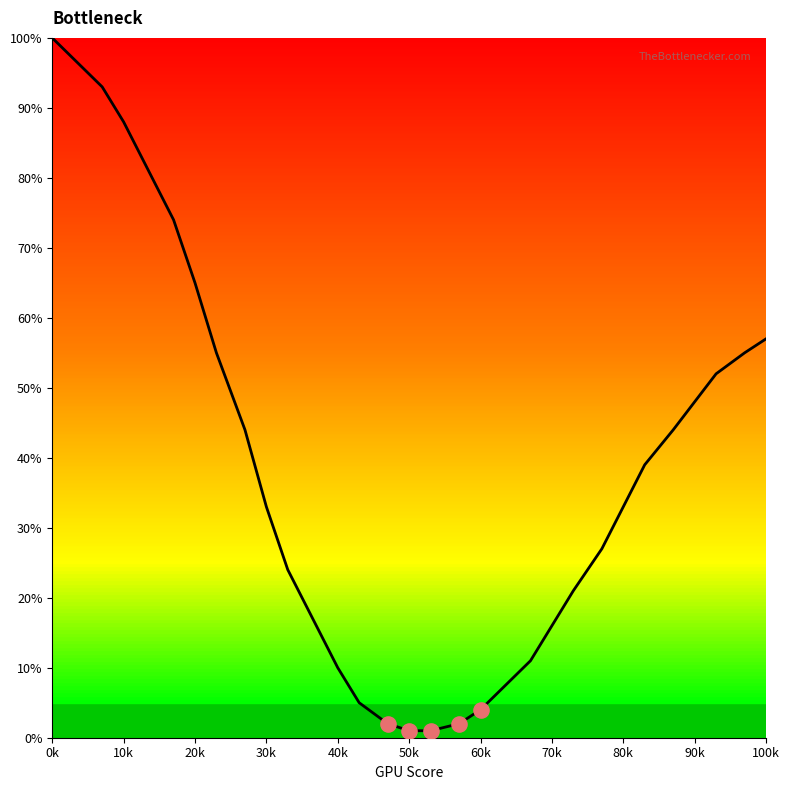

What is the greatest value displayed?

100